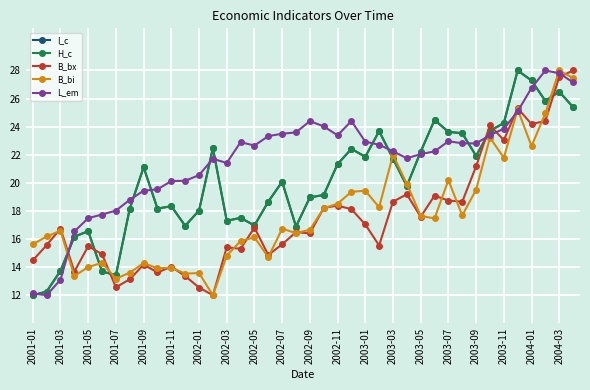

True or false: B_bx and I_c cross at least once.

True